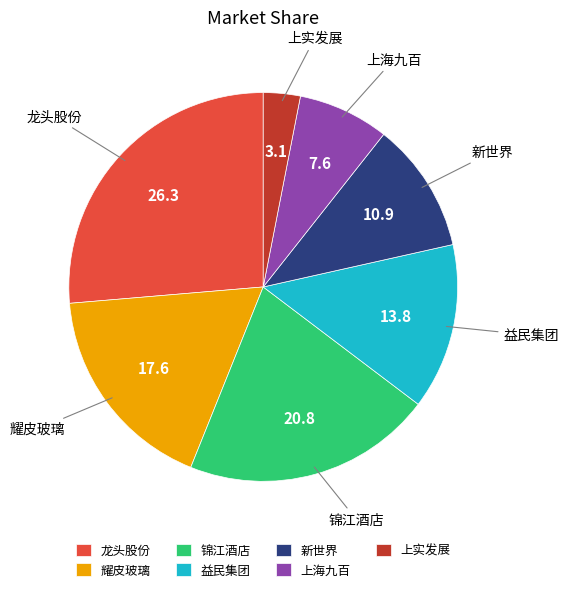

Is it true that 上海九百 is 8% of the pie?

True